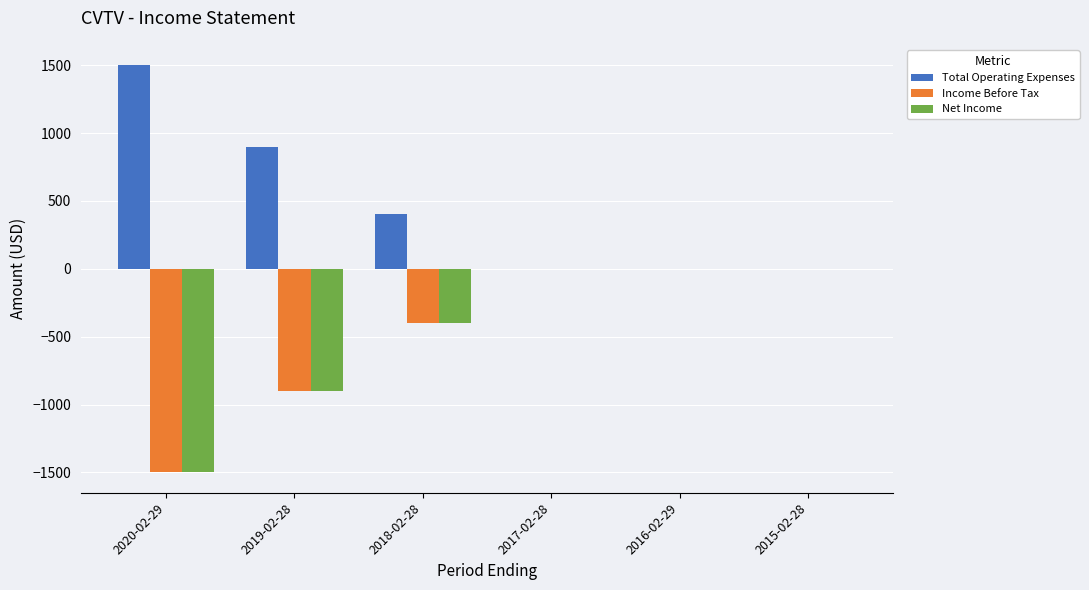

What are all the series names shown in the legend?

Total Operating Expenses, Income Before Tax, Net Income